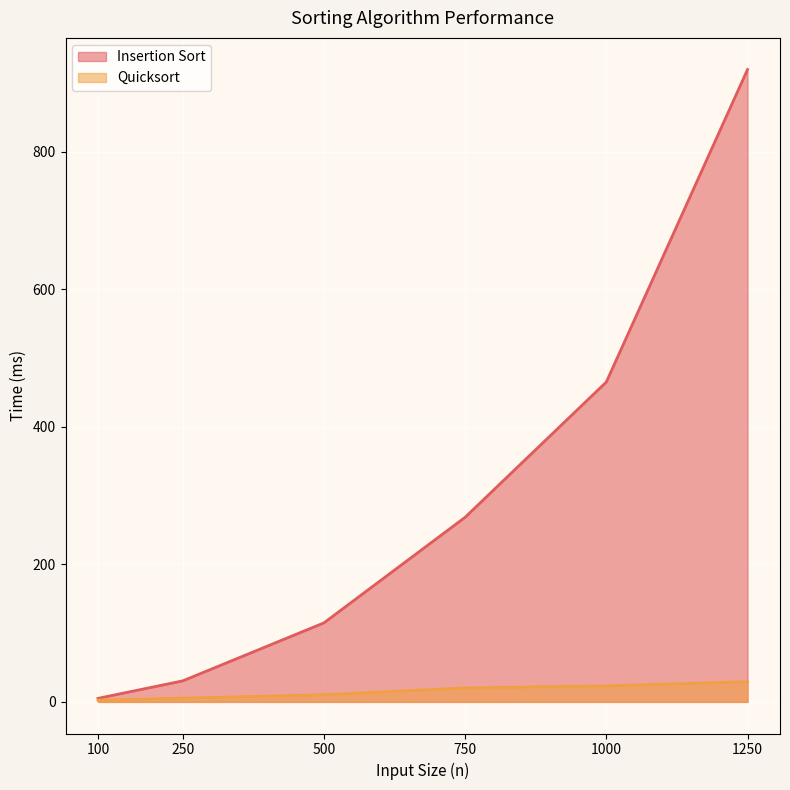

Count the number of data series in this chart.

2